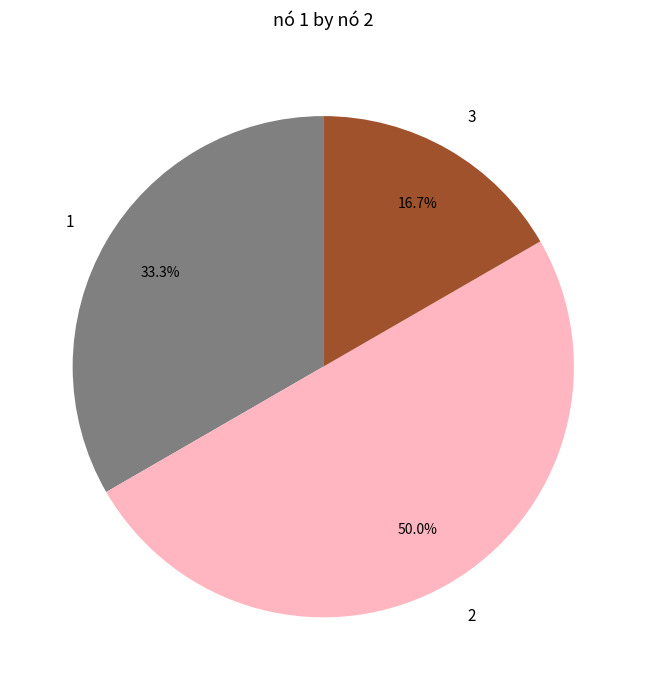

What percentage is NOT represented by 2?

50.0%